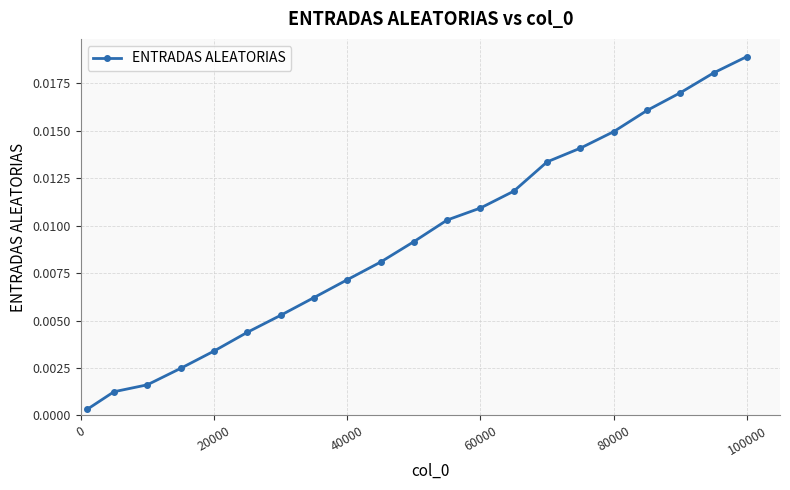

True or false: the data has more than 1 interior local peaks.

False